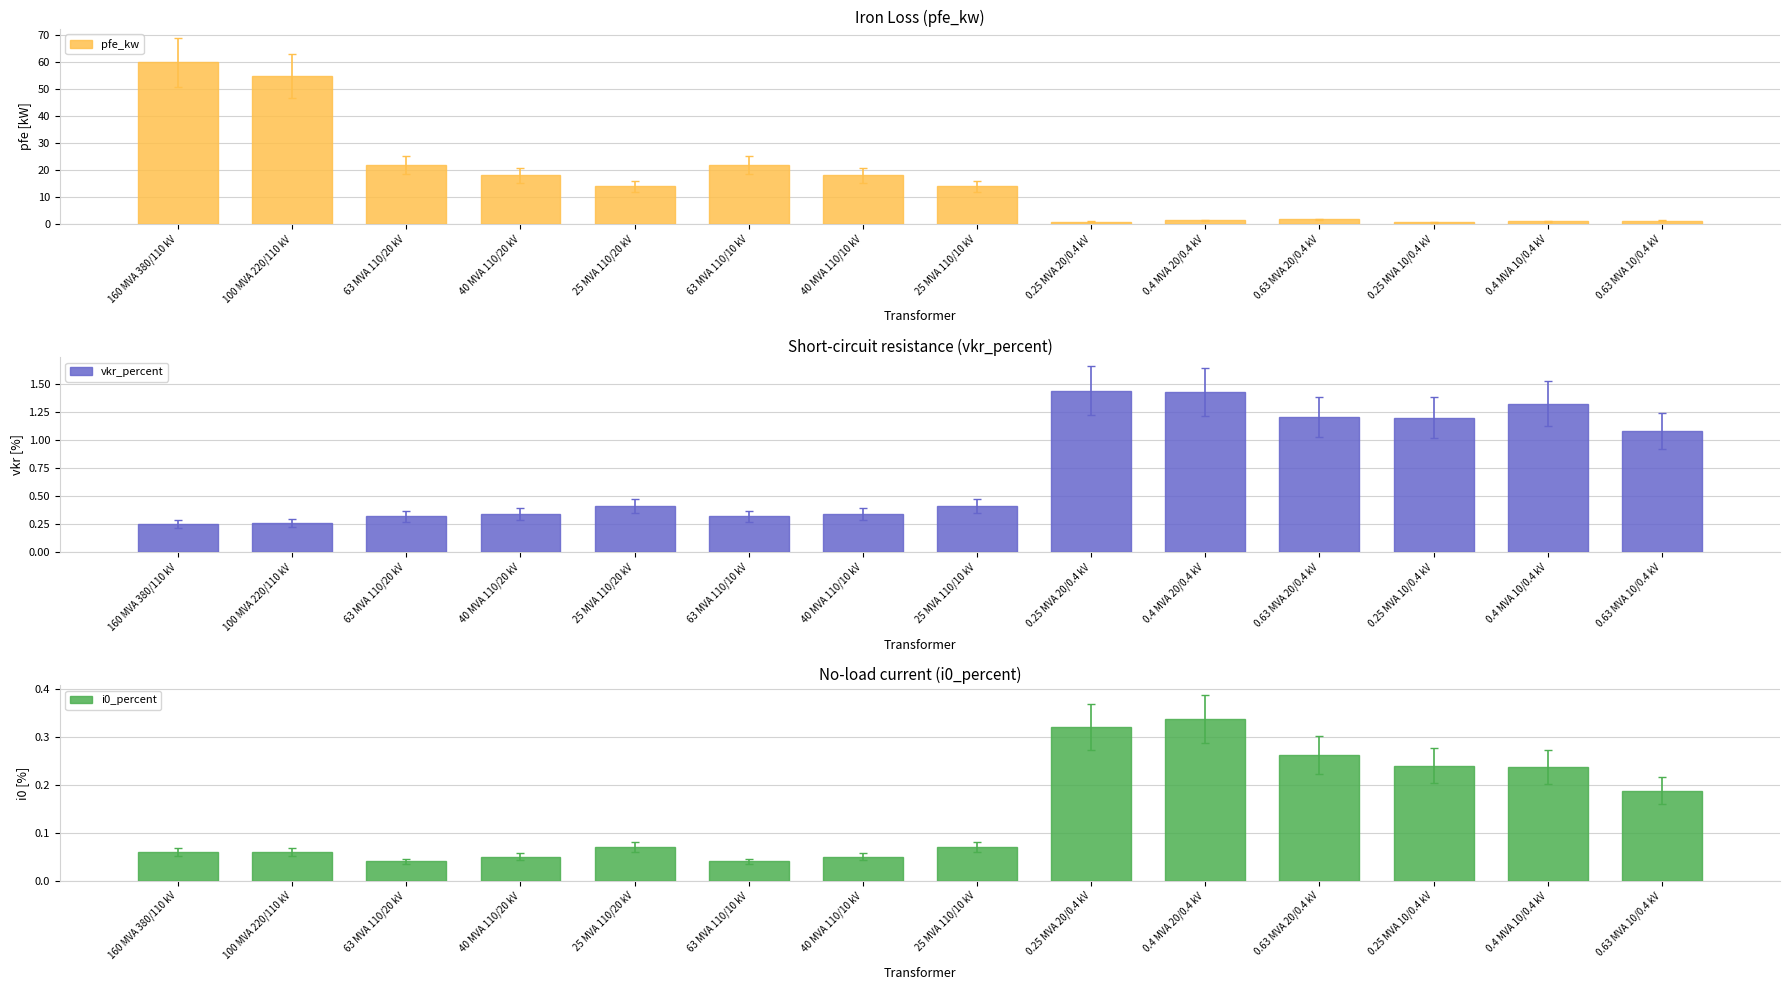

Reading left to right, list all the values displayed in this chart.

pfe_kw: 160 MVA 380/110 kV=60.0	100 MVA 220/110 kV=55.0	63 MVA 110/20 kV=22.0	40 MVA 110/20 kV=18.0	25 MVA 110/20 kV=14.0	63 MVA 110/10 kV=22.0	40 MVA 110/10 kV=18.0	25 MVA 110/10 kV=14.0	0.25 MVA 20/0.4 kV=0.8	0.4 MVA 20/0.4 kV=1.4	0.63 MVA 20/0.4 kV=1.6	0.25 MVA 10/0.4 kV=0.6	0.4 MVA 10/0.4 kV=0.9	0.63 MVA 10/0.4 kV=1.2
vkr_percent: 160 MVA 380/110 kV=0.2	100 MVA 220/110 kV=0.3	63 MVA 110/20 kV=0.3	40 MVA 110/20 kV=0.3	25 MVA 110/20 kV=0.4	63 MVA 110/10 kV=0.3	40 MVA 110/10 kV=0.3	25 MVA 110/10 kV=0.4	0.25 MVA 20/0.4 kV=1.4	0.4 MVA 20/0.4 kV=1.4	0.63 MVA 20/0.4 kV=1.2	0.25 MVA 10/0.4 kV=1.2	0.4 MVA 10/0.4 kV=1.3	0.63 MVA 10/0.4 kV=1.1
i0_percent: 160 MVA 380/110 kV=0.1	100 MVA 220/110 kV=0.1	63 MVA 110/20 kV=0.0	40 MVA 110/20 kV=0.1	25 MVA 110/20 kV=0.1	63 MVA 110/10 kV=0.0	40 MVA 110/10 kV=0.1	25 MVA 110/10 kV=0.1	0.25 MVA 20/0.4 kV=0.3	0.4 MVA 20/0.4 kV=0.3	0.63 MVA 20/0.4 kV=0.3	0.25 MVA 10/0.4 kV=0.2	0.4 MVA 10/0.4 kV=0.2	0.63 MVA 10/0.4 kV=0.2